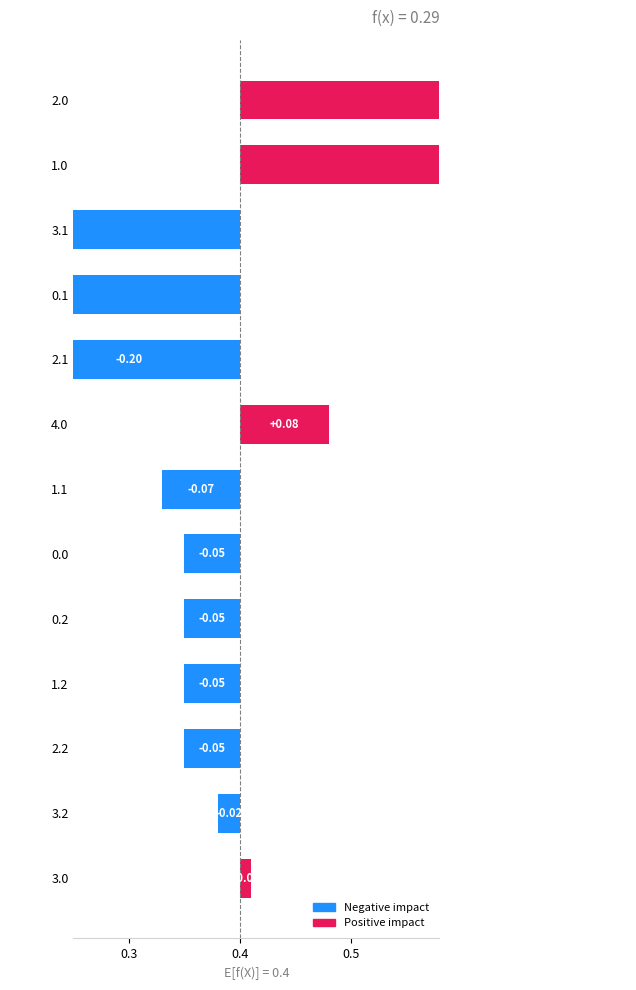

Does the chart contain stacked bars?

No